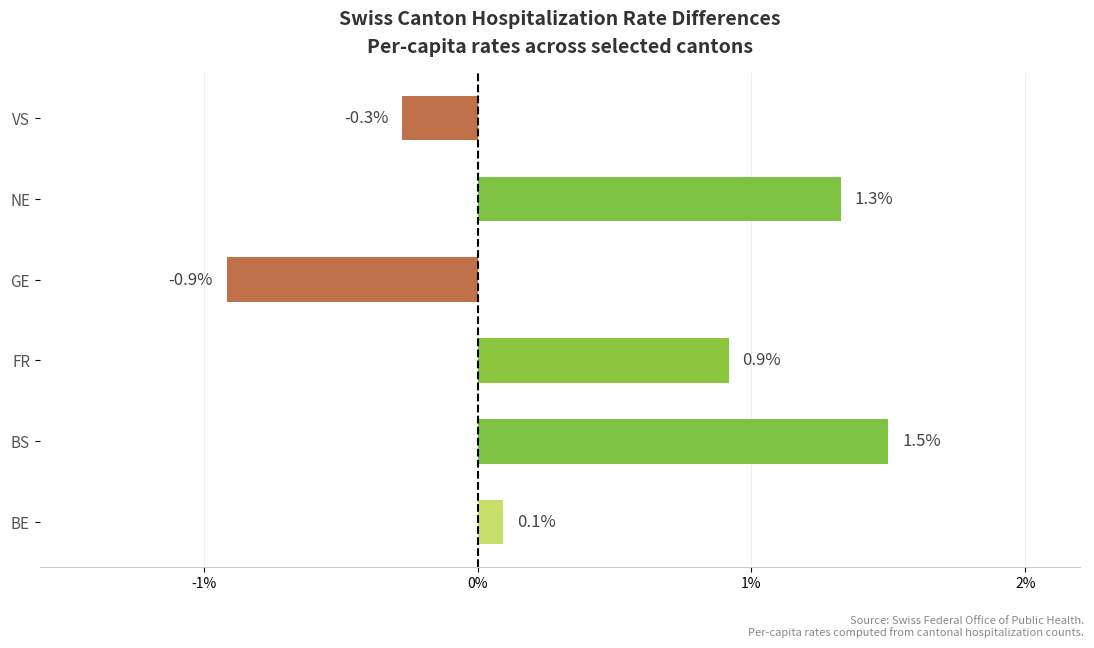

List the labels in order of value, largest first.

BS, NE, FR, BE, VS, GE